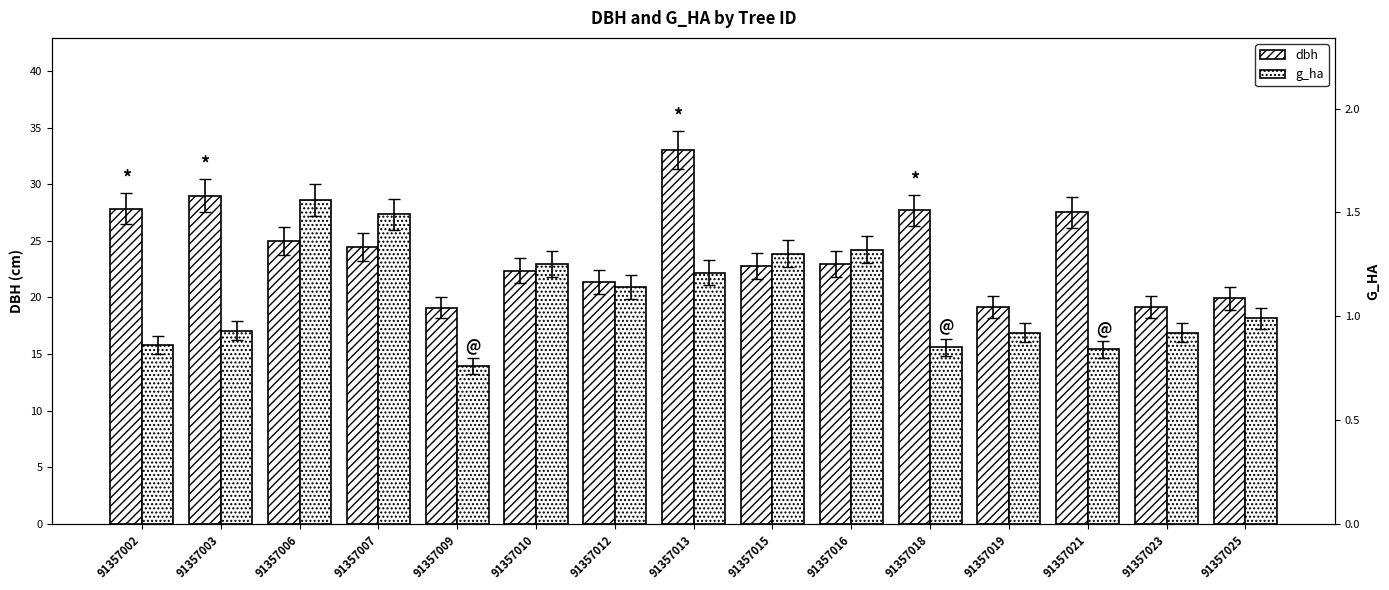

Reading left to right, transcribe all the data shown in this chart.

dbh: 91357002=27.8	91357003=29.0	91357006=25.0	91357007=24.4	91357009=19.1	91357010=22.4	91357012=21.4	91357013=33.0	91357015=22.8	91357016=23.0	91357018=27.7	91357019=19.1	91357021=27.5	91357023=19.2	91357025=19.9
g_ha: 91357002=0.9	91357003=0.9	91357006=1.6	91357007=1.5	91357009=0.8	91357010=1.2	91357012=1.1	91357013=1.2	91357015=1.3	91357016=1.3	91357018=0.8	91357019=0.9	91357021=0.8	91357023=0.9	91357025=1.0